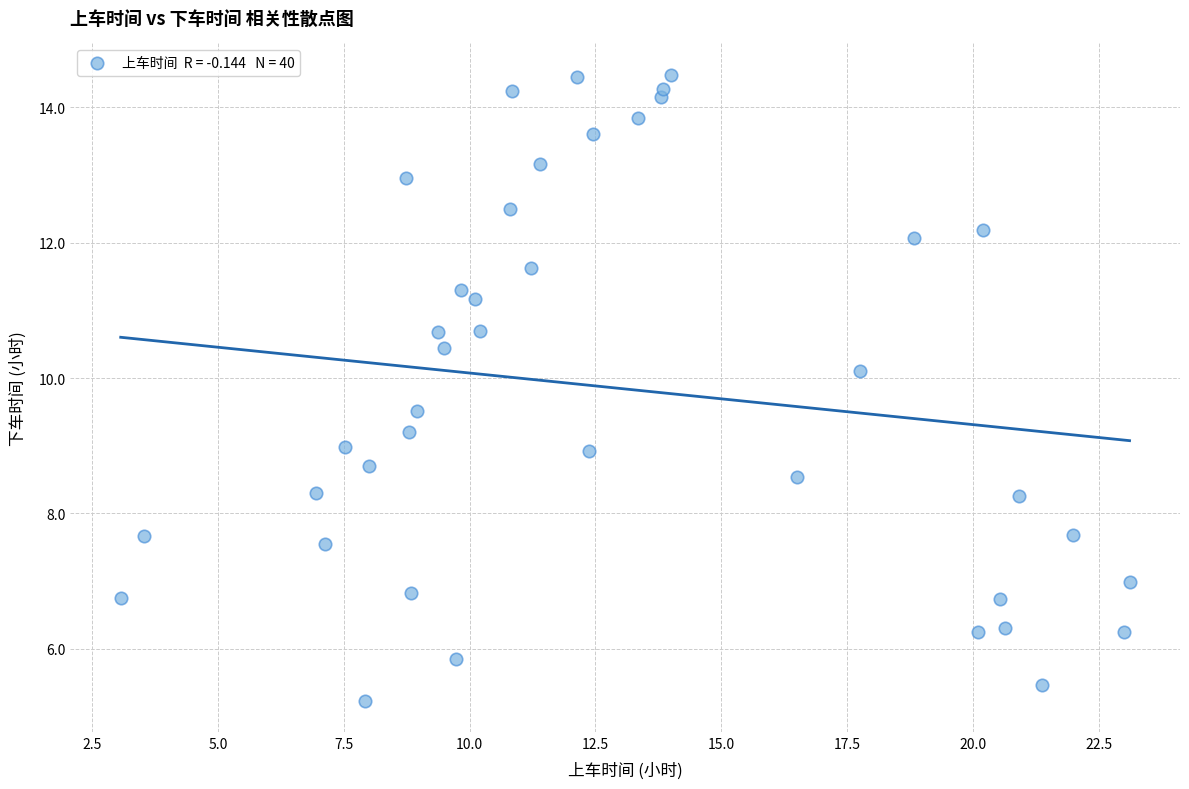

What is the range of X values (max minus min)?

20.1